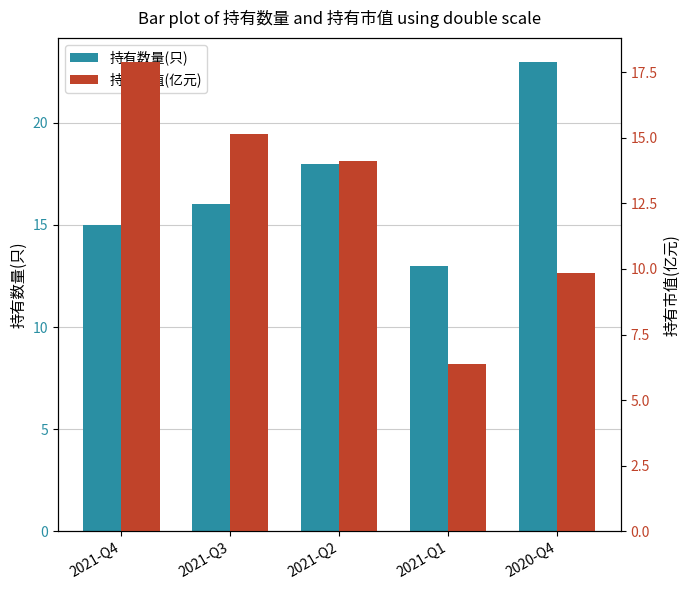

What is the difference between the maximum and second lowest values in the 持有数量(只) series?

8.0